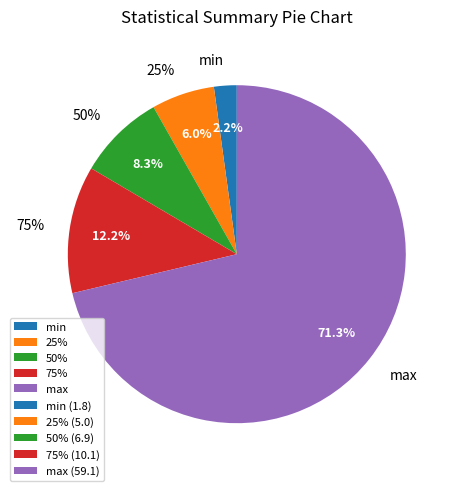

How many slices are in this pie chart?

5